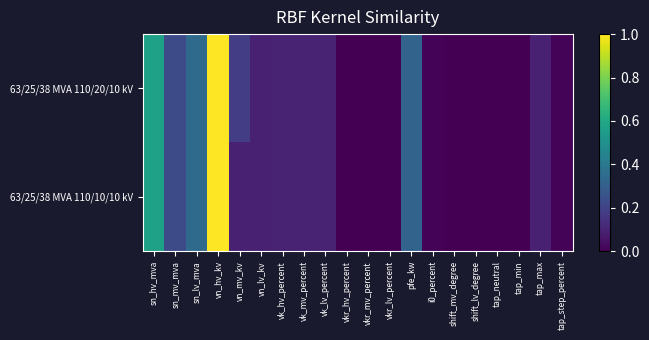

Which category has the highest value across all series?

vn_hv_kv